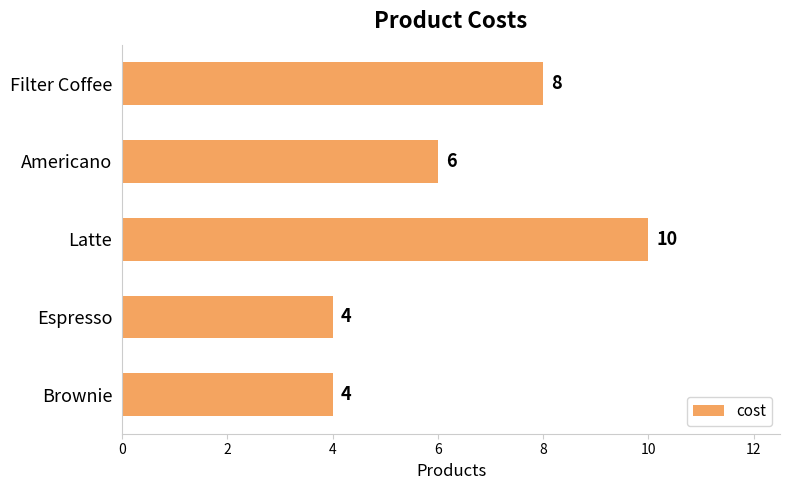

Count the values in the range 4 to 8.

4